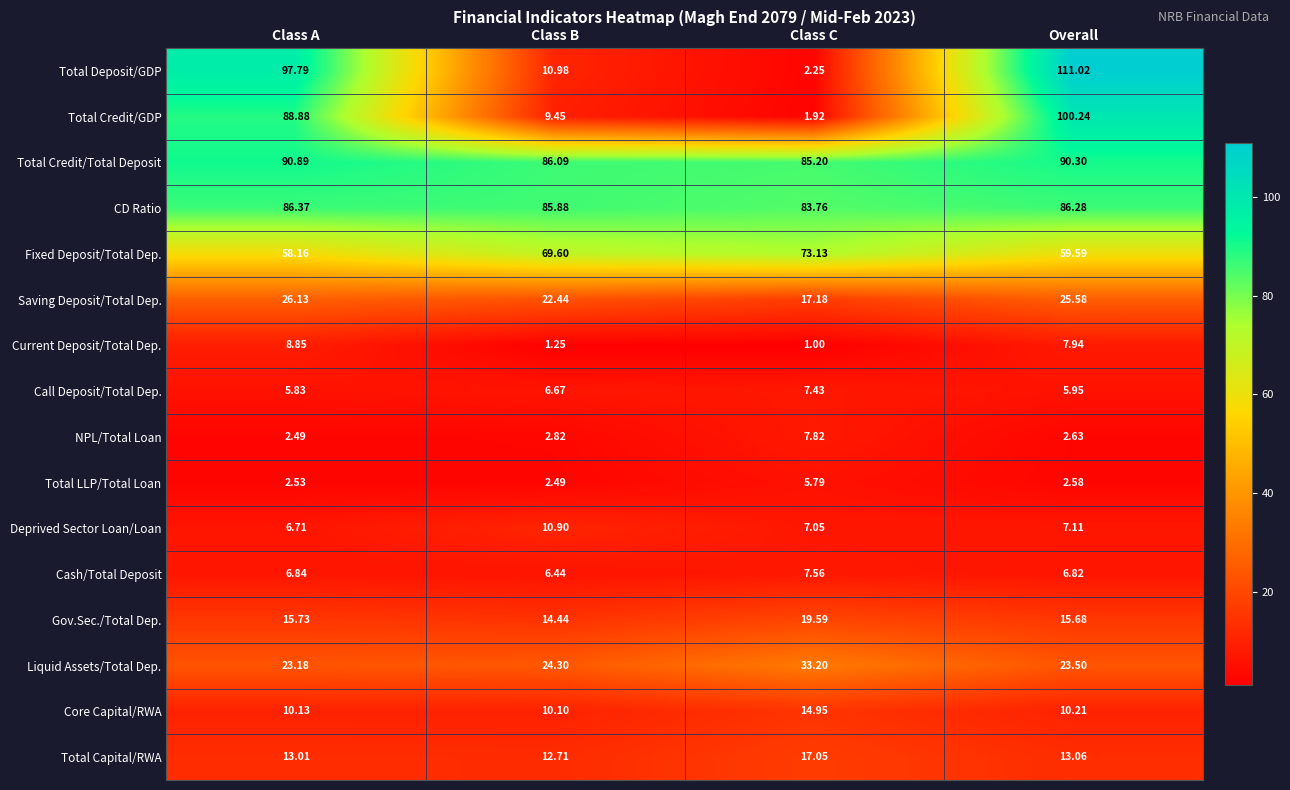

At which label does Fixed Deposit/Total Dep. reach its minimum?

Class A